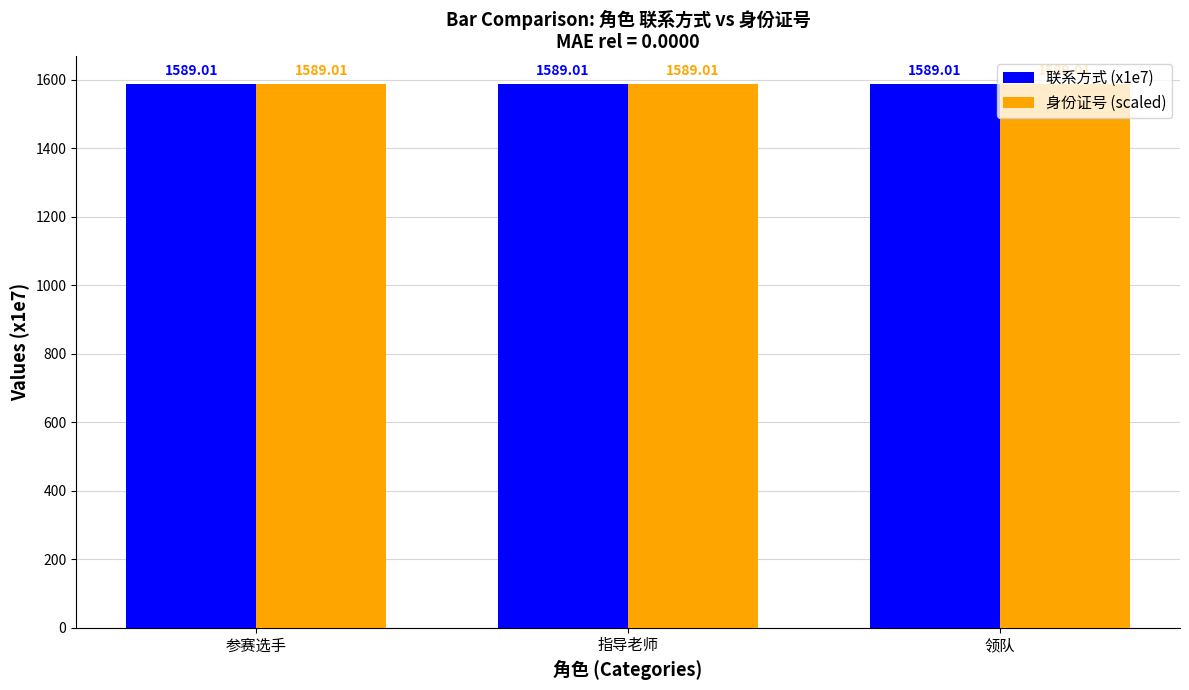

The value of 身份证号 at 领队 is 110101199003071296. True or false?

True